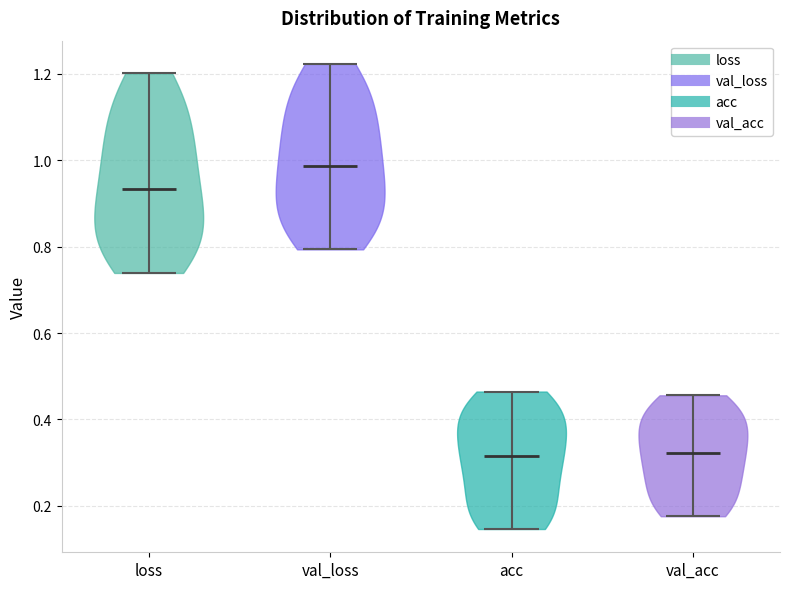

Reading left to right, read every violin against the y-axis: where its median line is, and the lowest and highest points it reaches. The values are not printed on the chart, so give them approximately, as read against the axis.

loss: median line 0.94, lowest point 0.74, highest point 1.20
val_loss: median line 0.98, lowest point 0.80, highest point 1.22
acc: median line 0.32, lowest point 0.14, highest point 0.46
val_acc: median line 0.32, lowest point 0.18, highest point 0.46